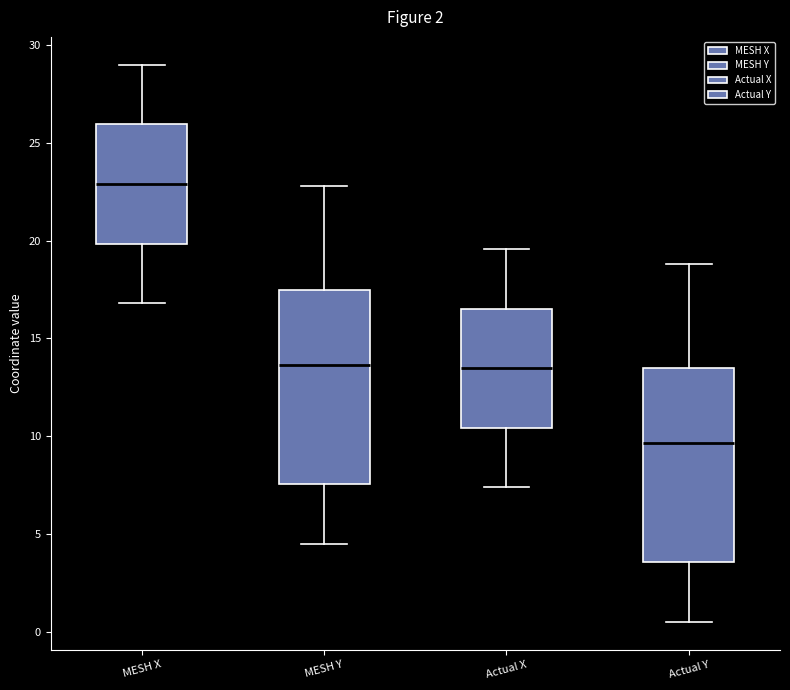

Where is the upper edge of the box for Actual Y on the y-axis? The values are not printed on the chart, so give them approximately, as read against the axis.

13.5